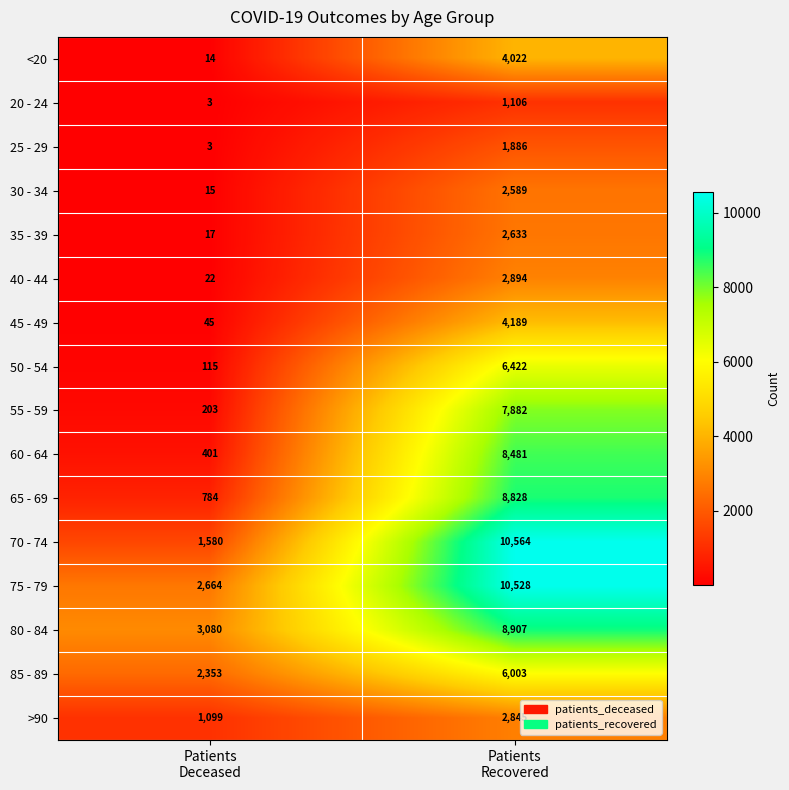

Which series has the largest range (max minus min)?

70 - 74